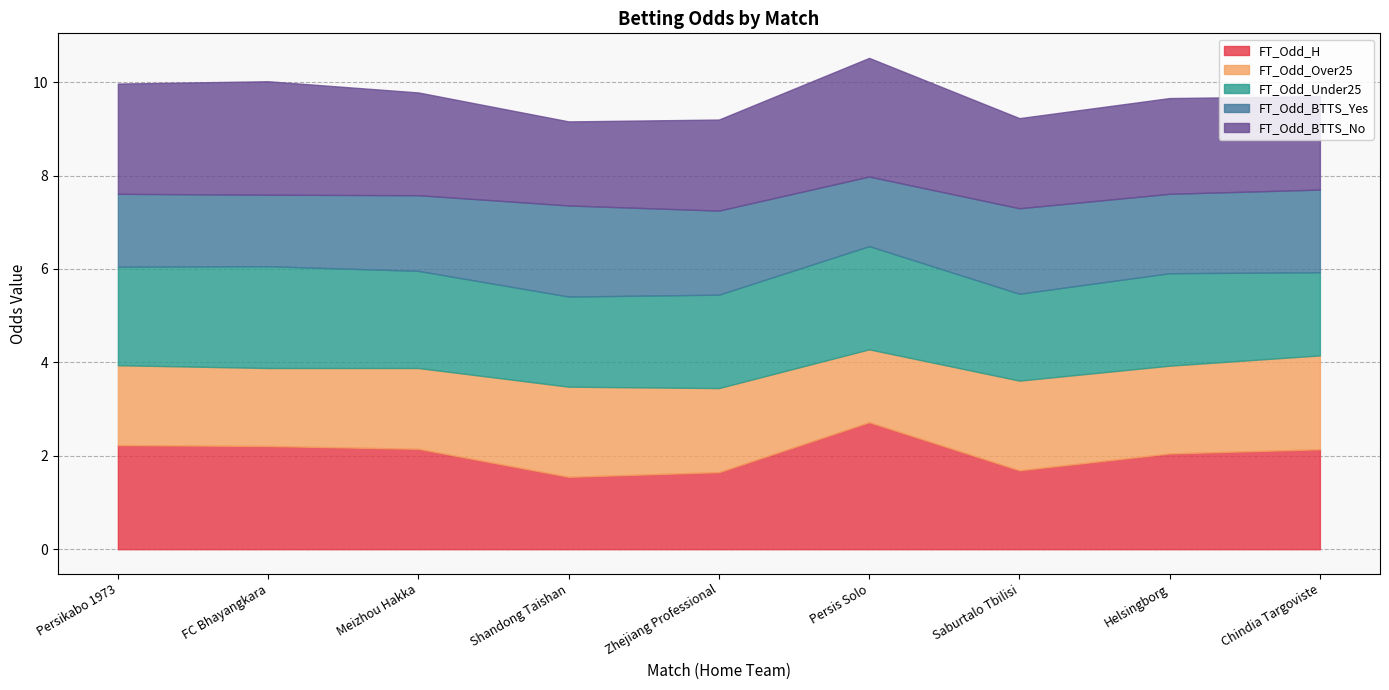

The FT_Odd_Under25 series shows 3.7 at Meizhou Hakka. True or false?

False